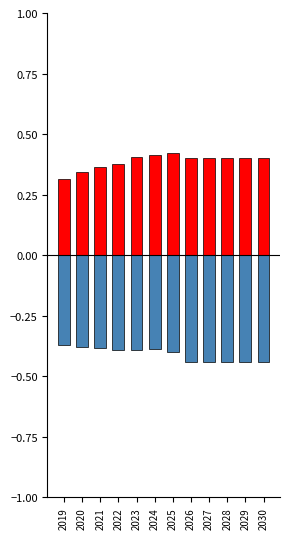

What is the average value of the nuclear ($/MWh) series?

-0.4